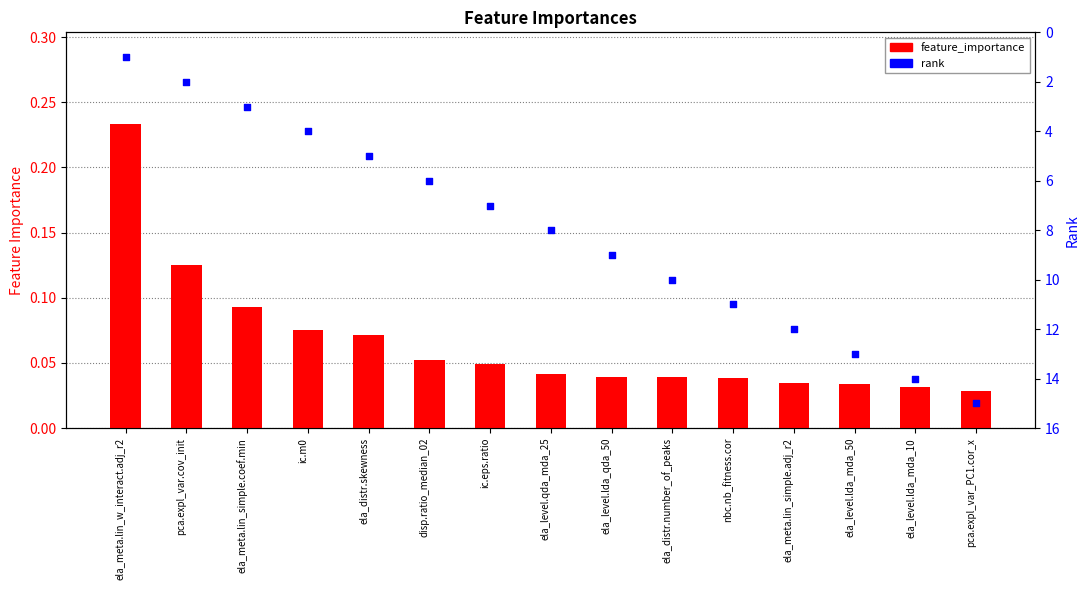

At which category is the sum across all series the highest?

pca.expl_var_PC1.cor_x